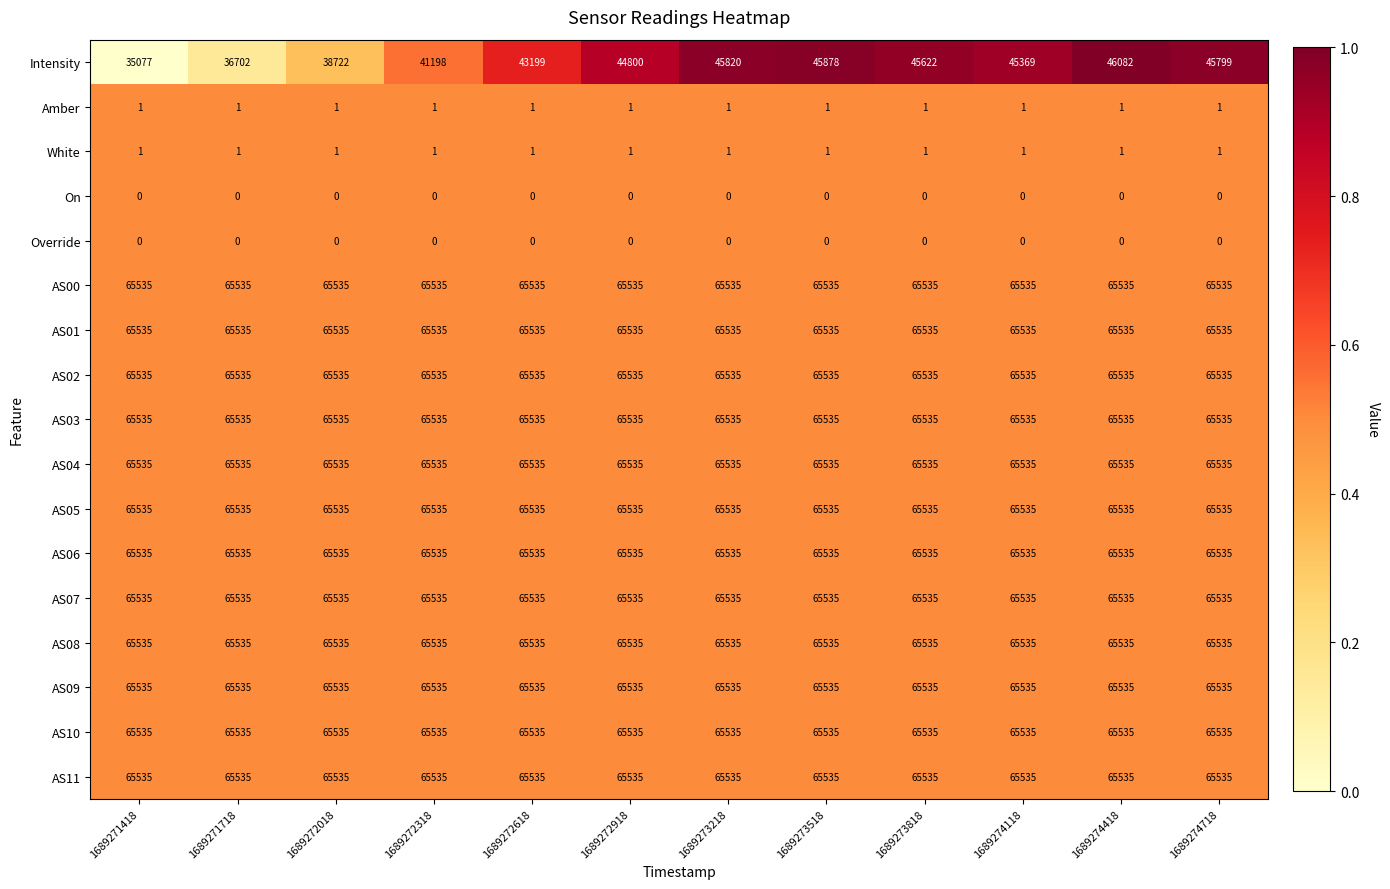

Read the AS07 value at 1689273218.

65535